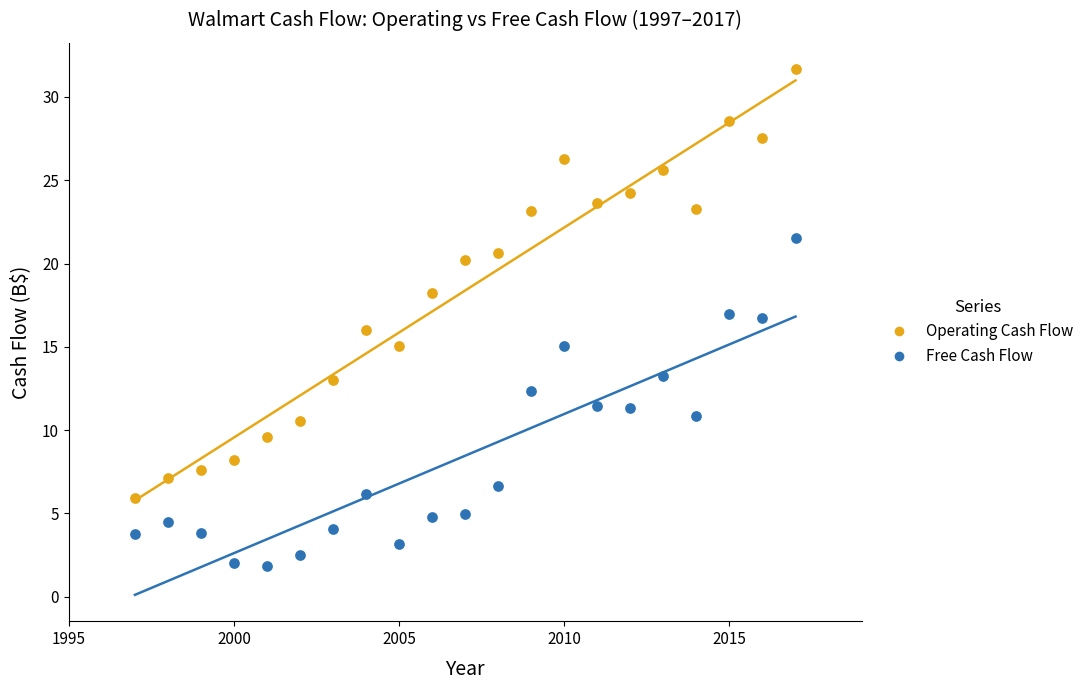

What is the X range (max minus min) for the scatter plot?

20.0